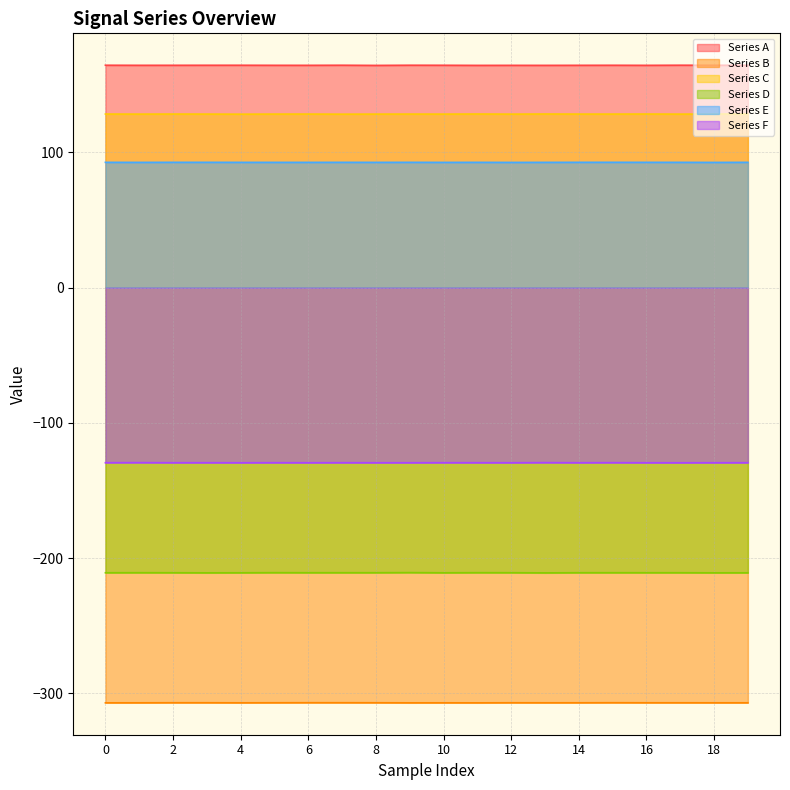

What is the sum of the Series B values at 16 and 8?

-613.8